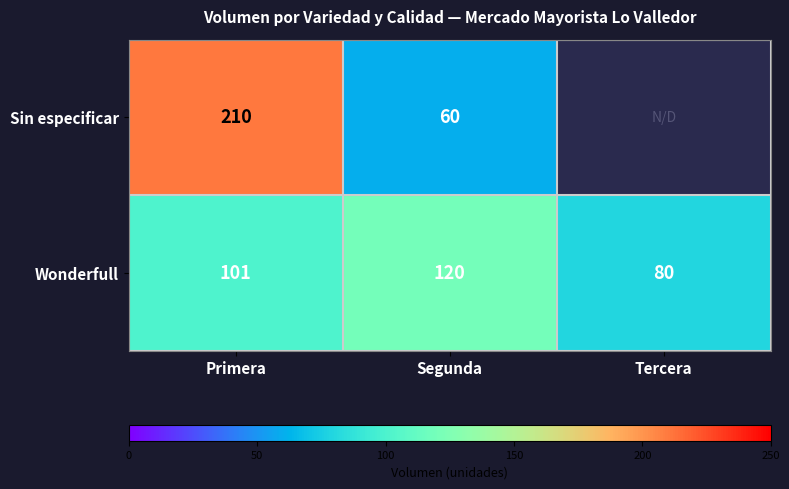

The Sin especificar series shows 323 at Primera. True or false?

False